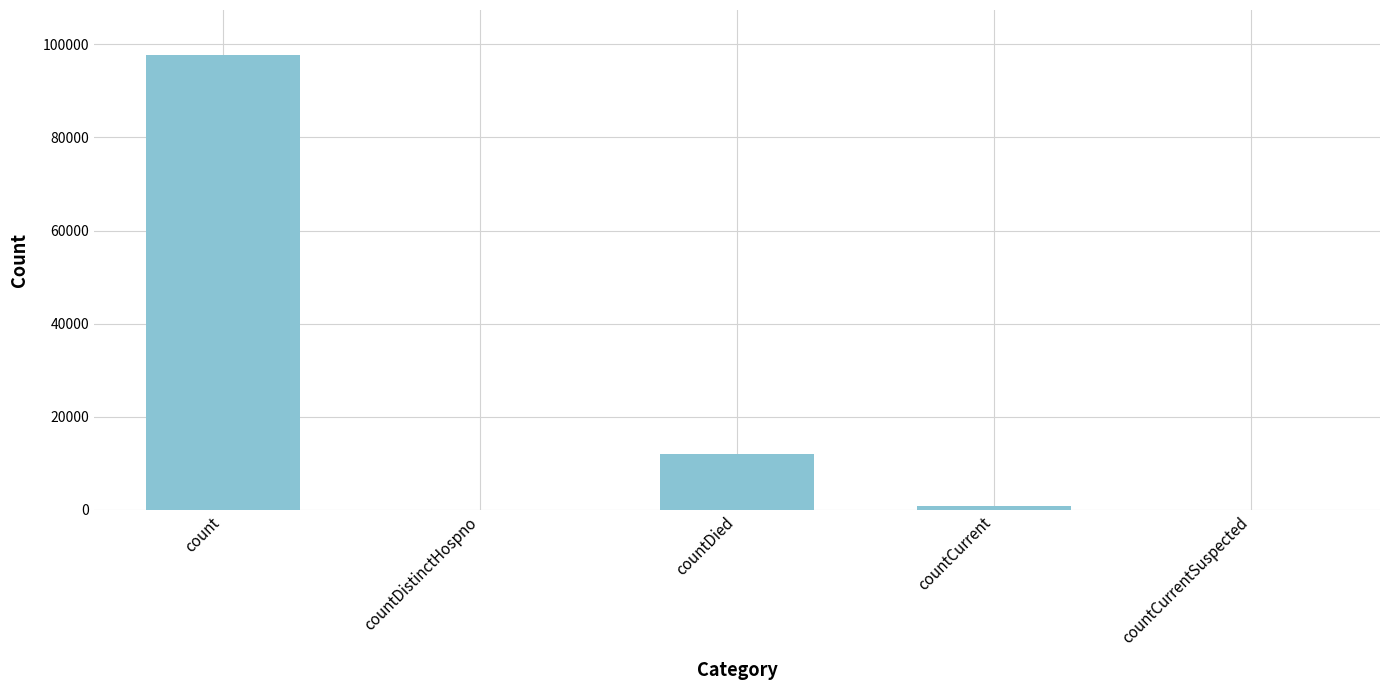

How many distinct data groups are displayed?

1